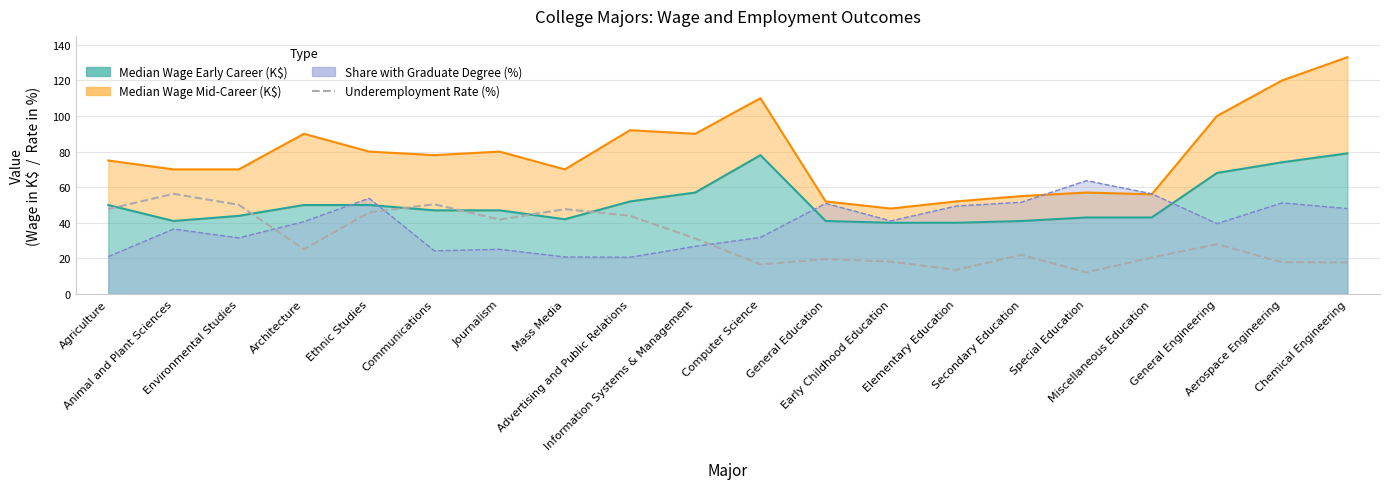

How many values are below 27?

10